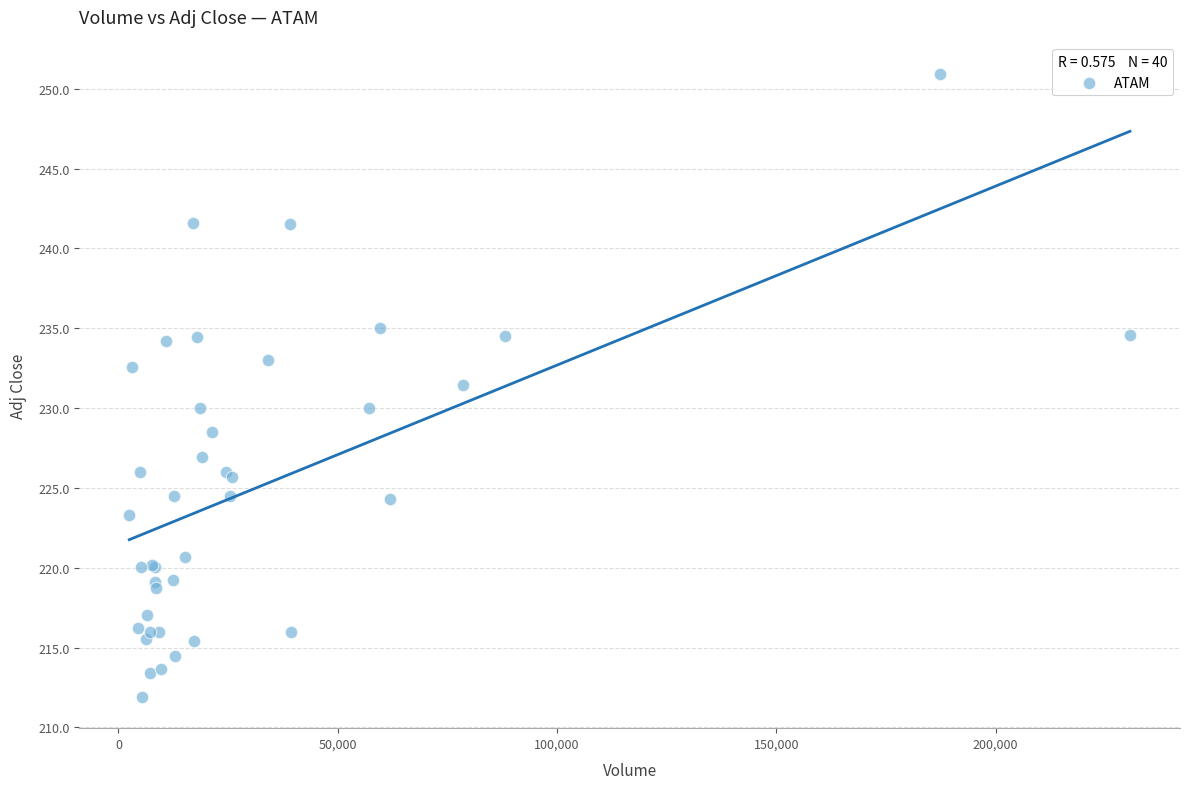

What Y value in the scatter plot is closest to 231?

231.5